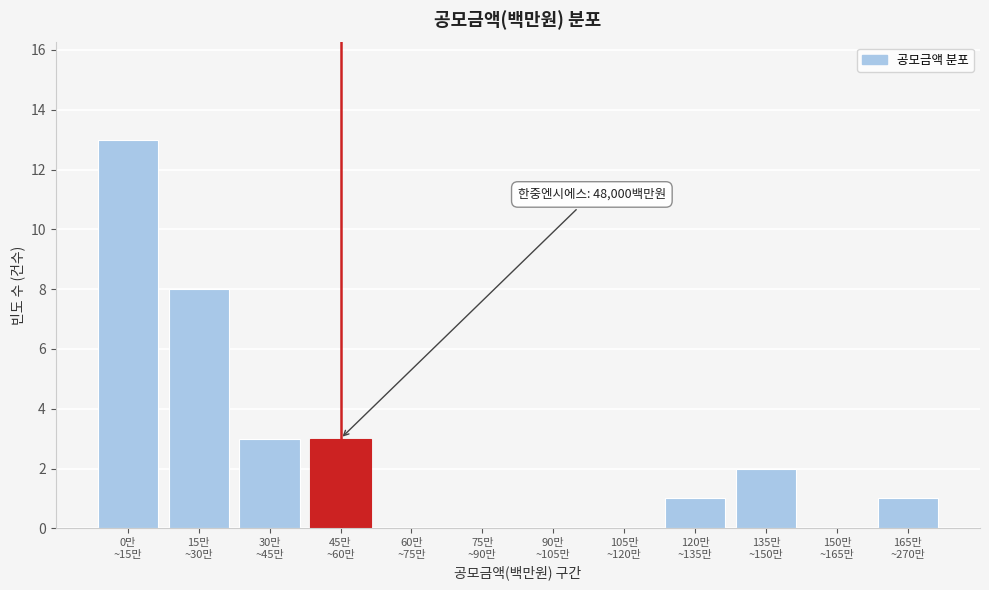

What is the greatest value displayed?

13